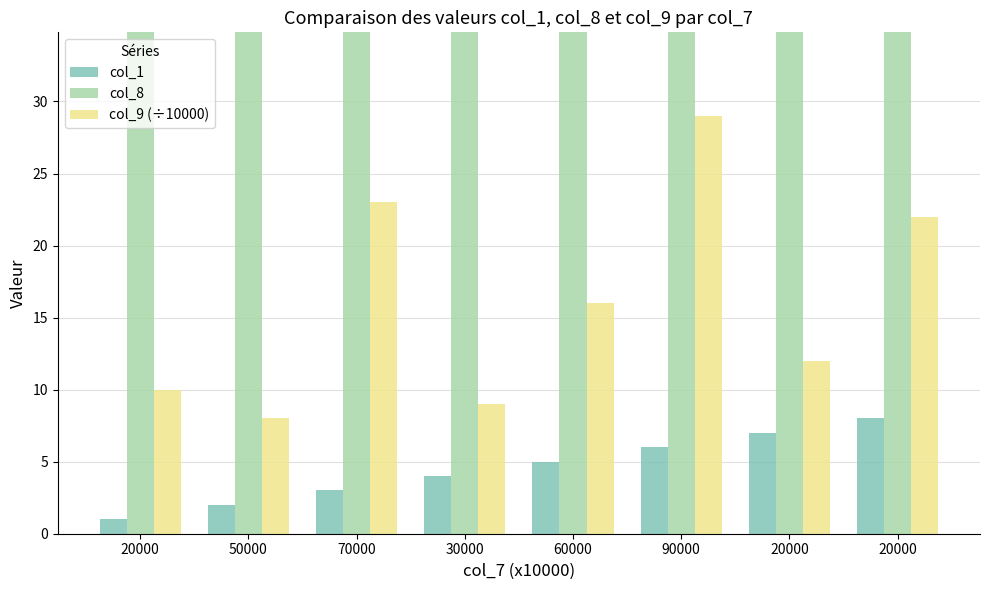

What are all the series names shown in the legend?

col_1, col_8, col_9 (÷10000)